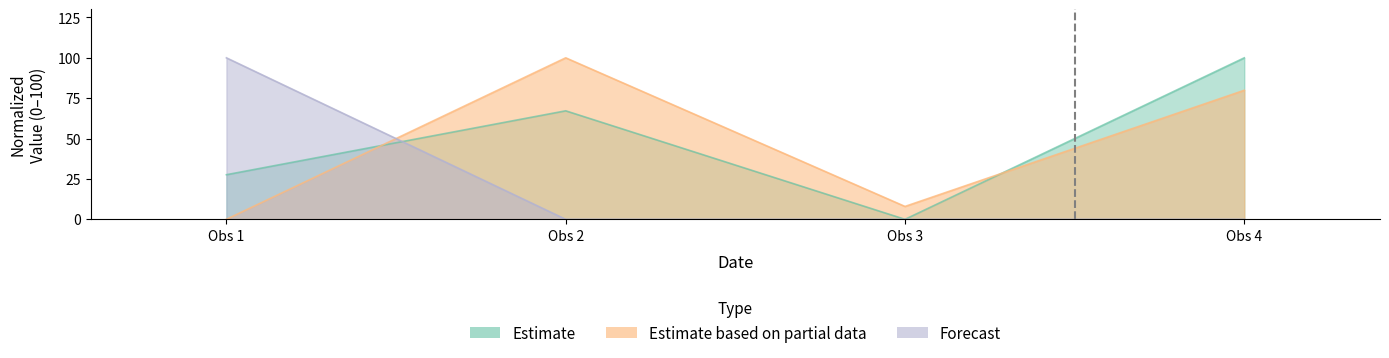

What is the highest value of the Estimate based on partial data series?

100.0